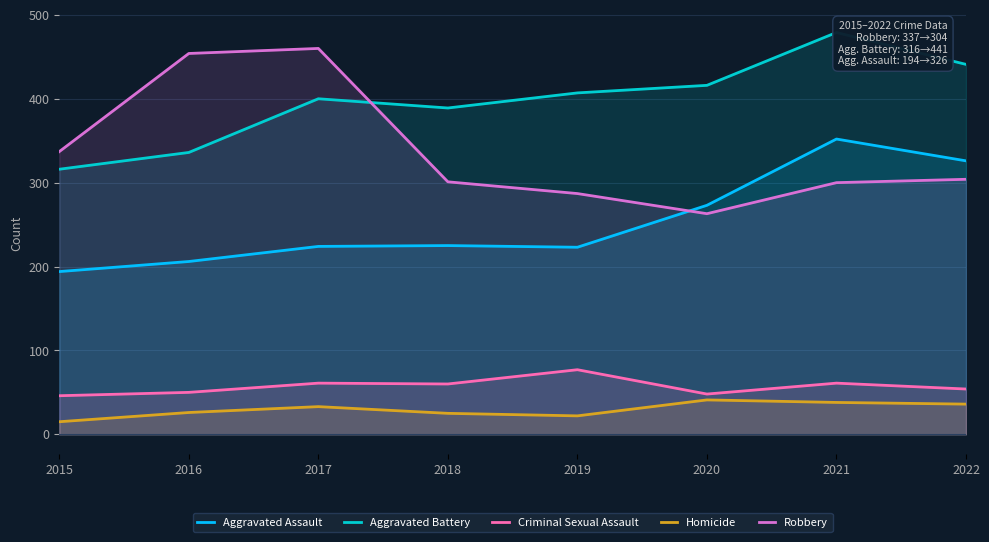

The Homicide series shows 41 at 2020. True or false?

True